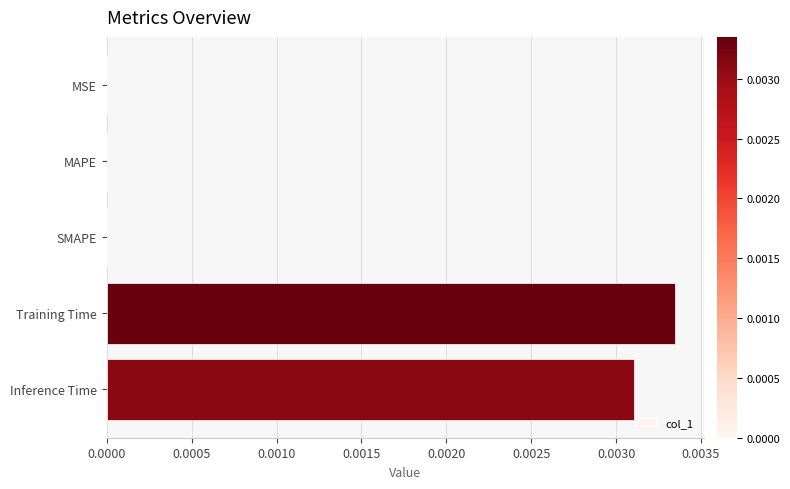

At which category does the chart reach its peak across all series?

Training Time